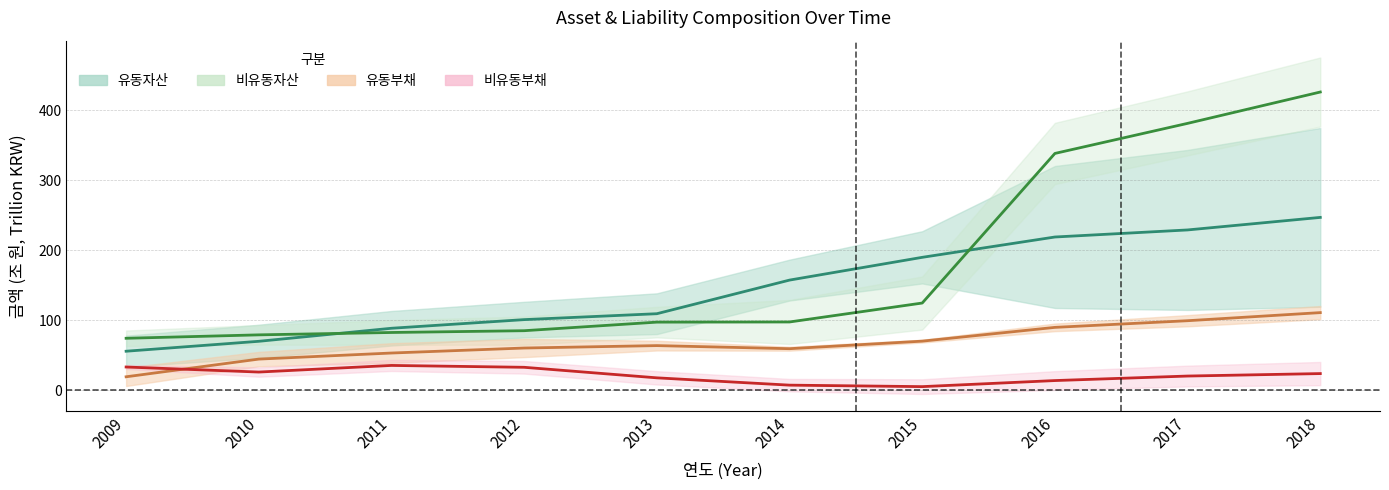

At which category is the sum across all series the highest?

2018